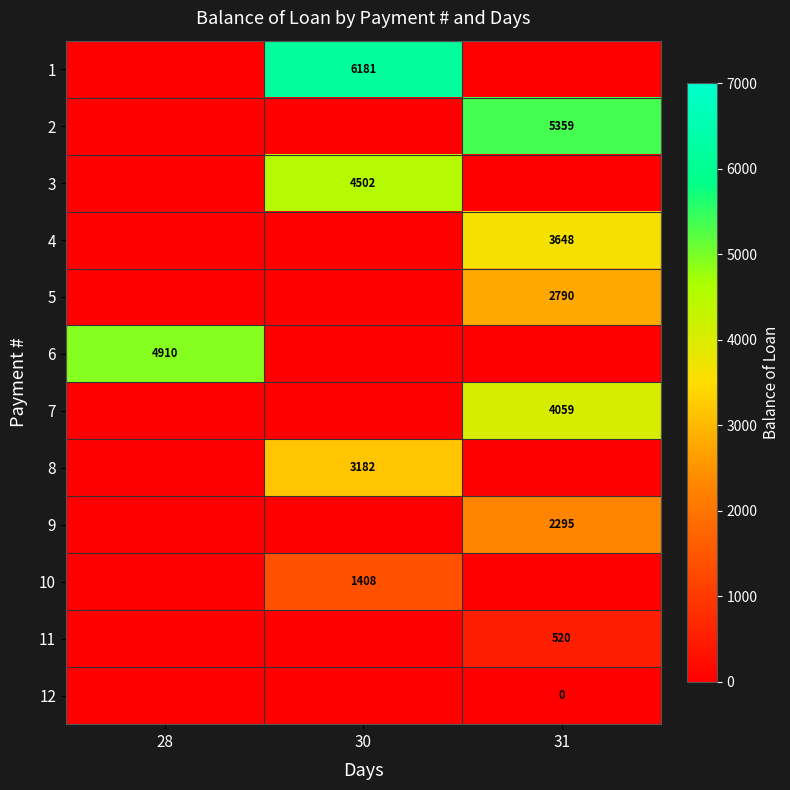

The 4 series shows 2115 at 31. True or false?

False